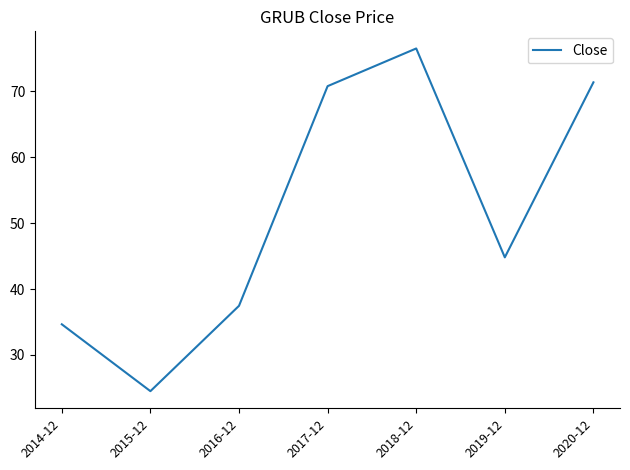

Does the chart have visible grid lines?

No